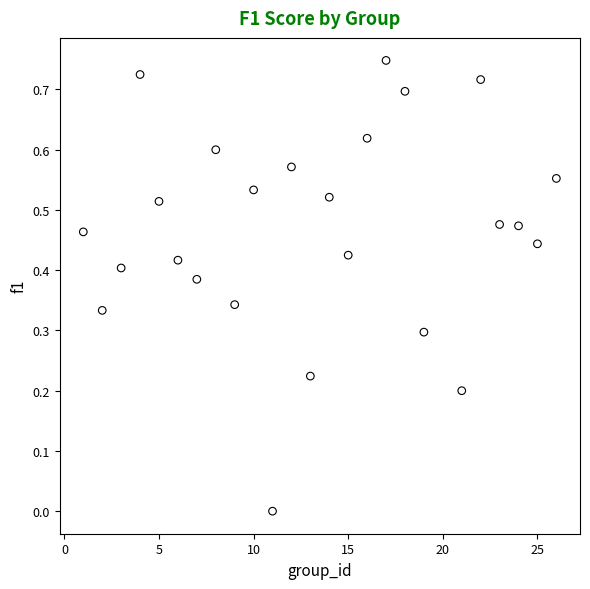

What is the range of X values (max minus min)?

25.0